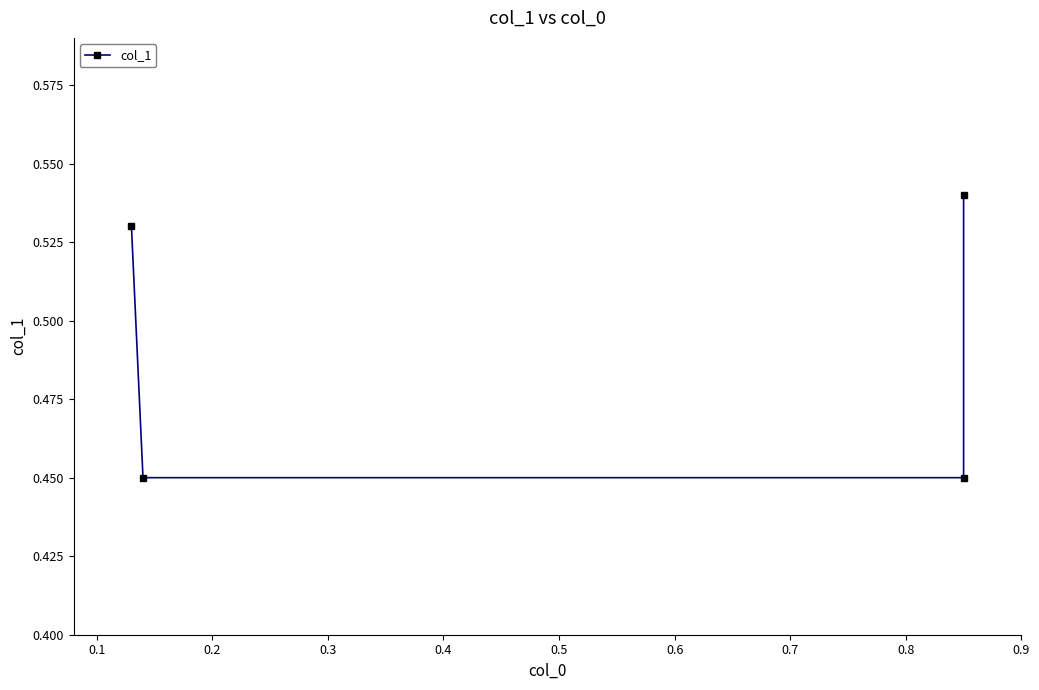

Reading left to right, extract all data points from this chart.

0.5	0.5	0.5	0.5